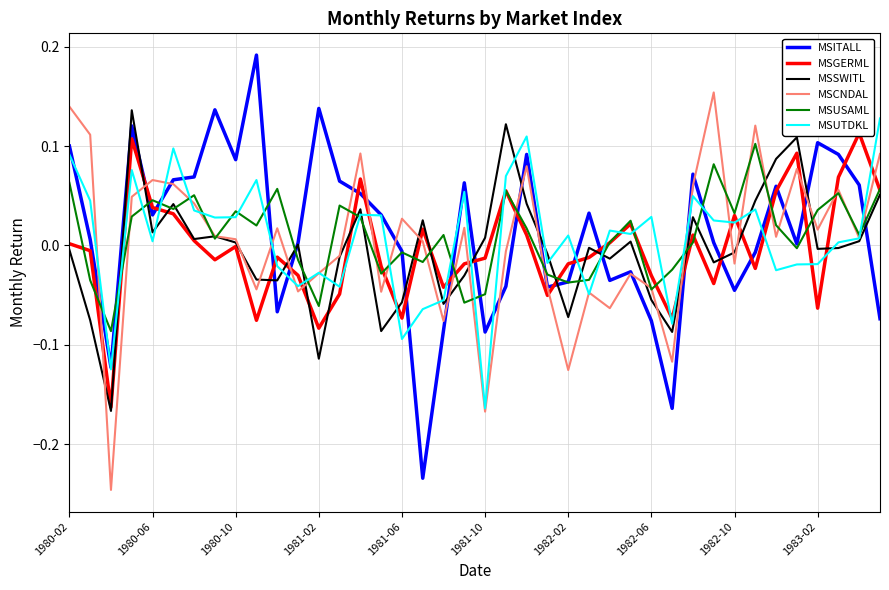

How many times do MSGERML and MSUSAML cross each other?

20